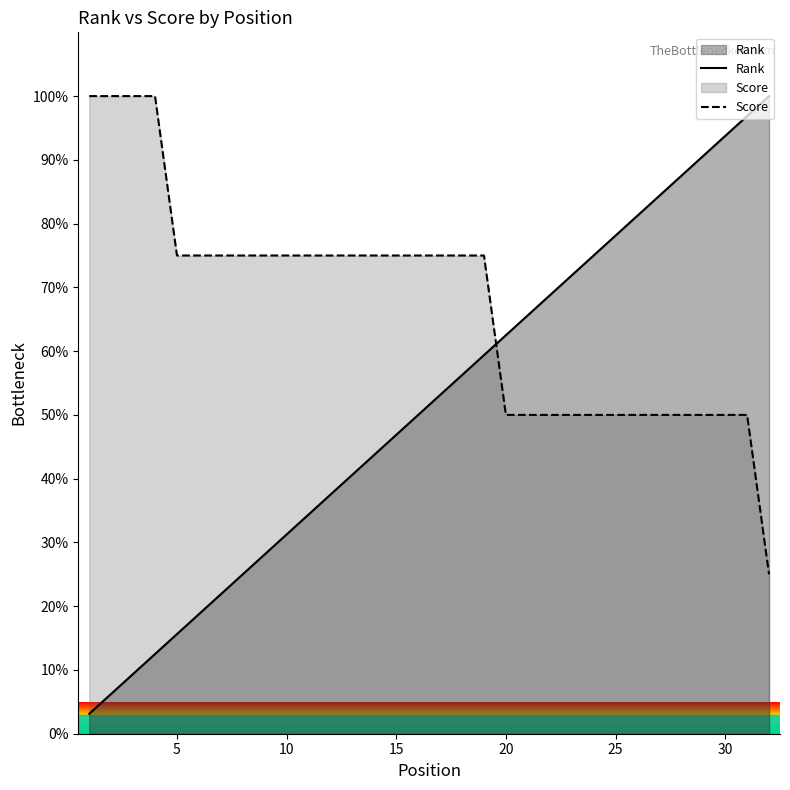

What is the sum of all Score values?

2150.0